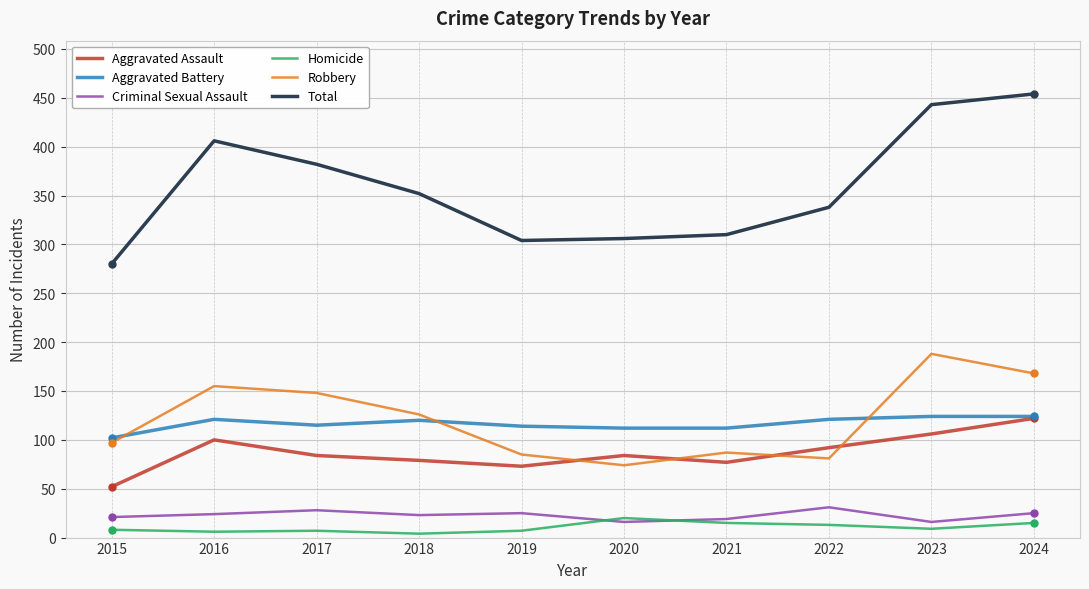

True or false: Homicide has more than 0 interior local peaks.

True